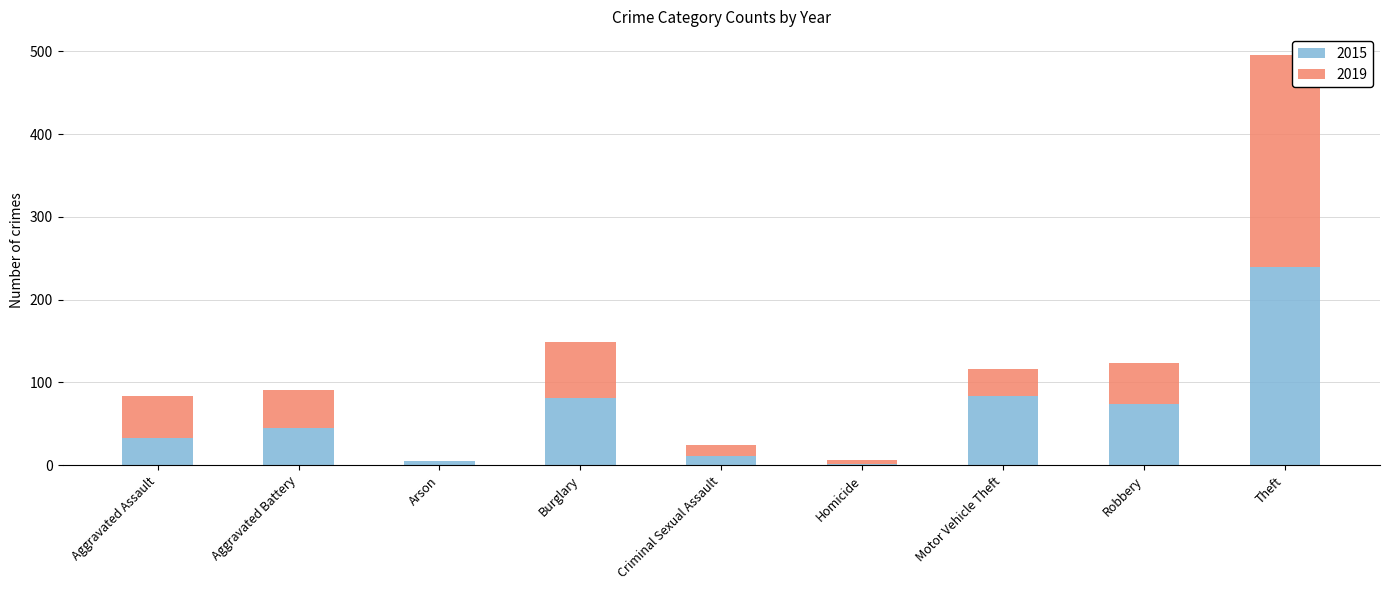

Reading left to right, list the values for the 2015 series.

Aggravated Assault=33	Aggravated Battery=45	Arson=5	Burglary=81	Criminal Sexual Assault=11	Homicide=1	Motor Vehicle Theft=84	Robbery=74	Theft=240